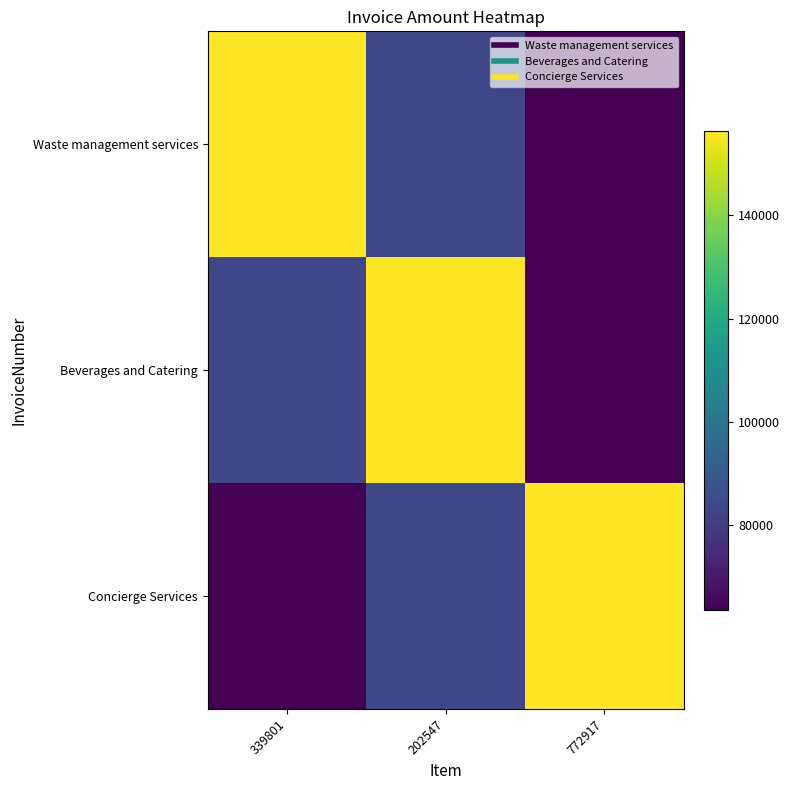

Which has a higher value, 772917 or 202547?

202547